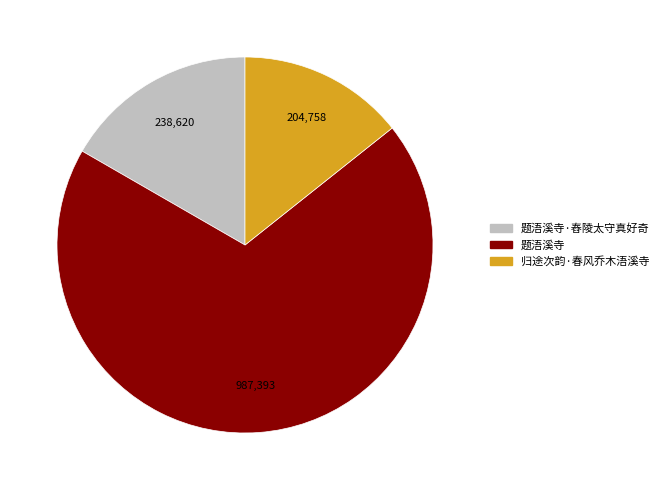

Between 题浯溪寺 and 归途次韵·春风乔木浯溪寺, which is larger?

题浯溪寺